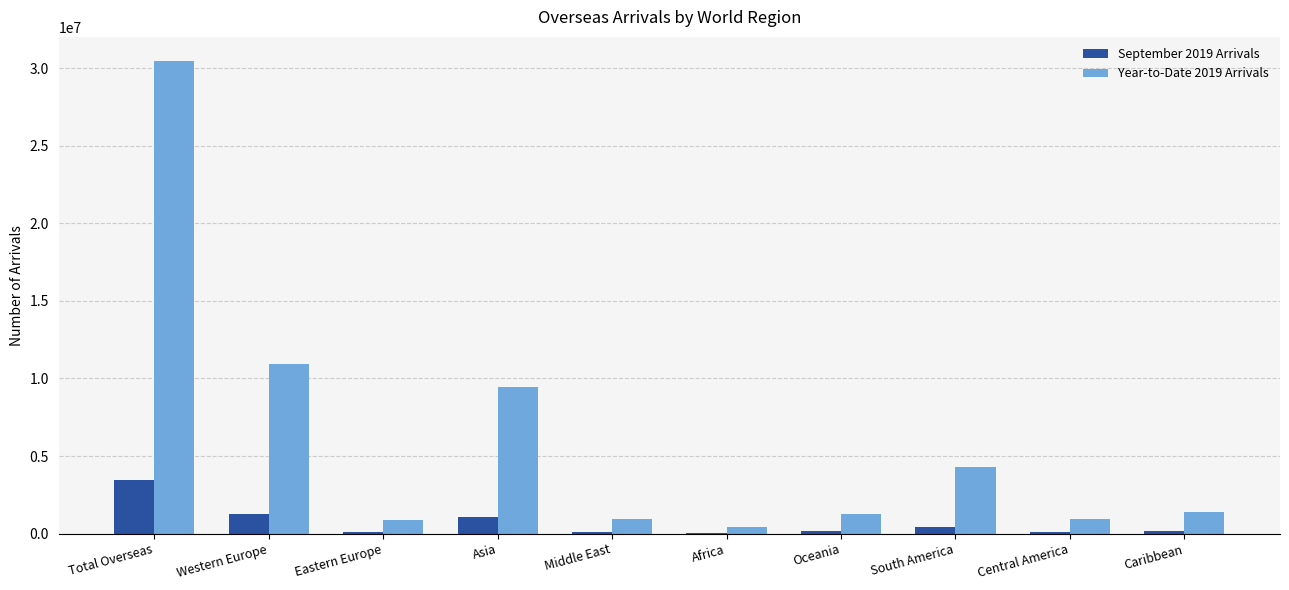

At which category is the sum across all series the highest?

Total Overseas